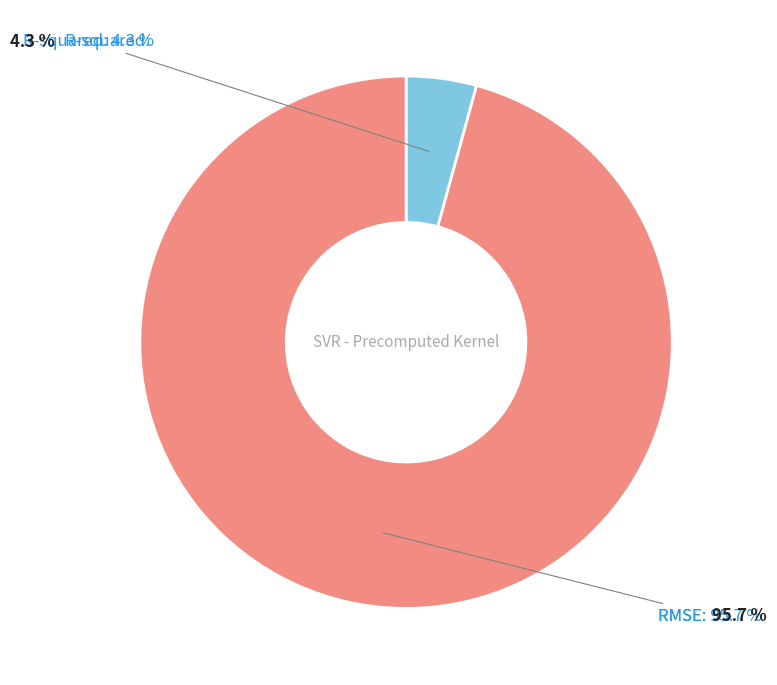

Is the sum of RMSE and R-squared greater than half?

Yes